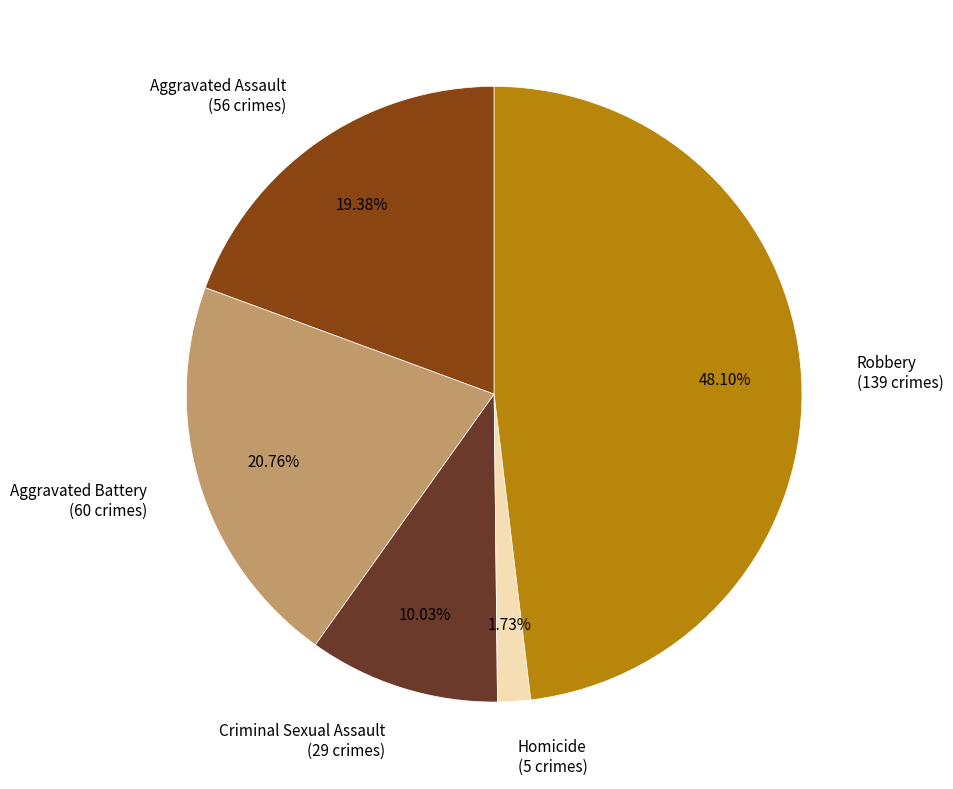

Rank the categories by value from highest to lowest.

Robbery, Aggravated Battery, Aggravated Assault, Criminal Sexual Assault, Homicide